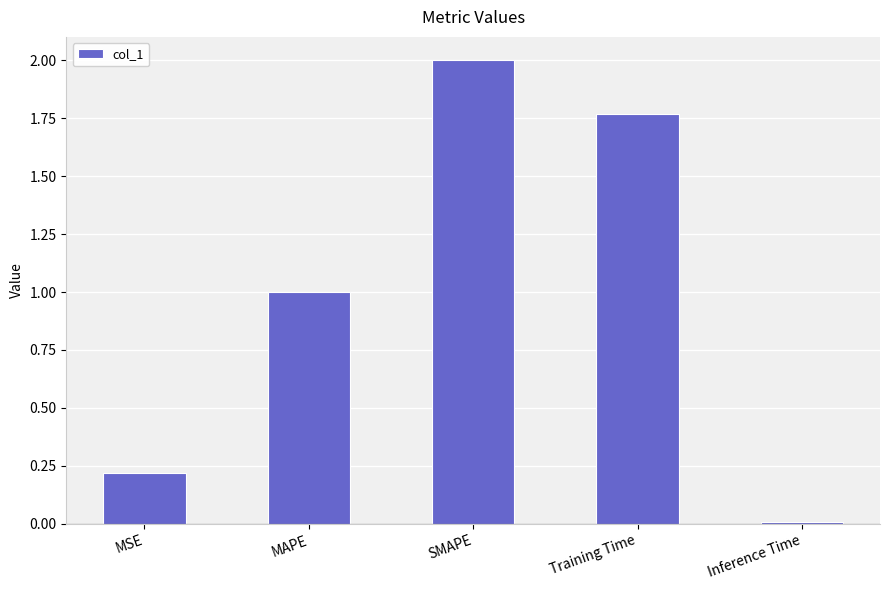

Where is the data nearest to the value 1?

MAPE